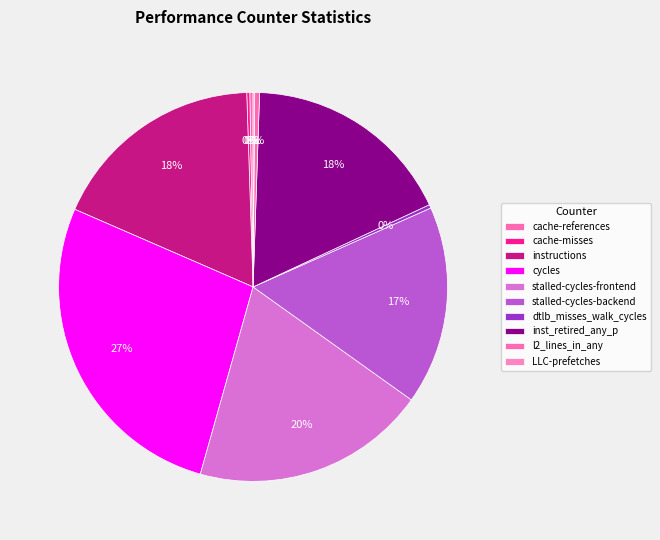

Is cache-misses the majority of the pie?

No